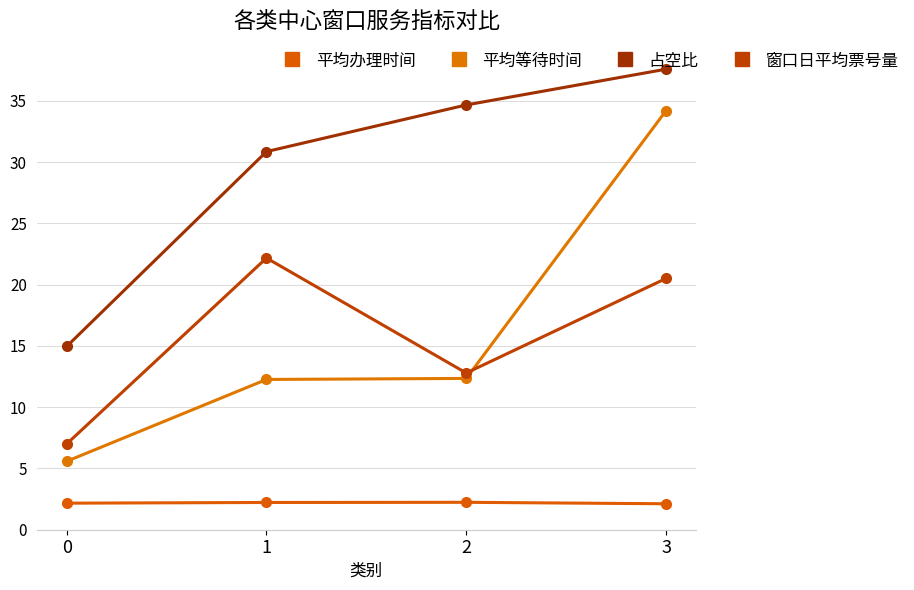

True or false: 窗口日平均票号量 has more than 1 points higher than both neighbors.

False